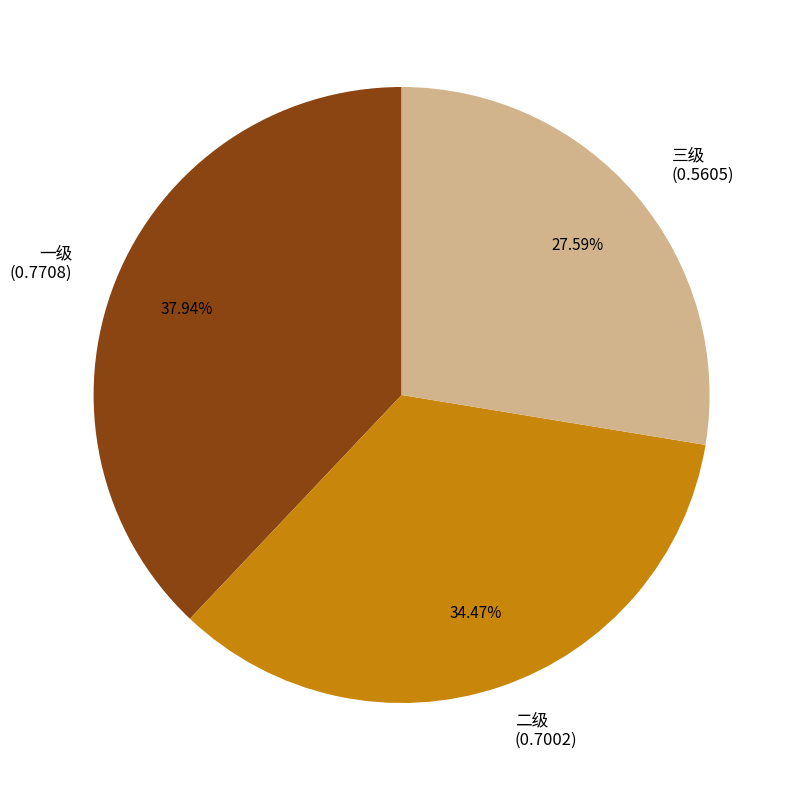

How many slices are in this pie chart?

3